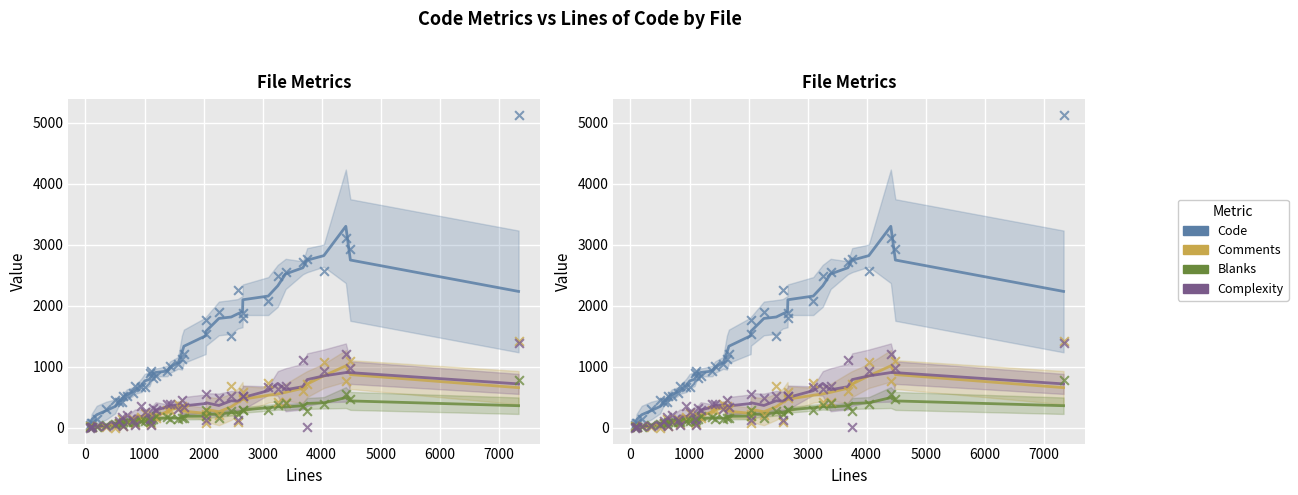

Which series reaches the minimum Y coordinate?

Complexity